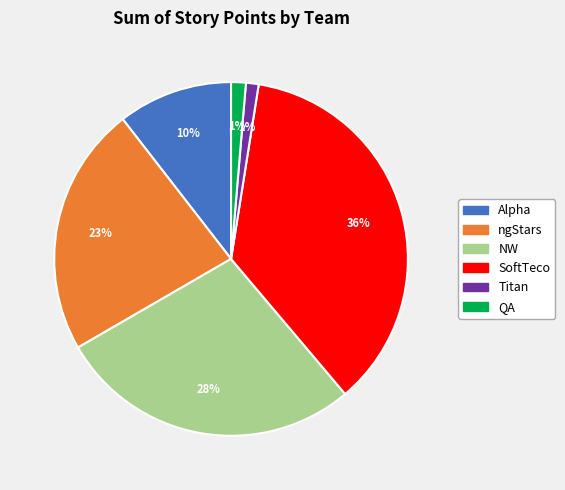

To the nearest percent, what is the difference between the SoftTeco and Alpha slice percentages?

26%